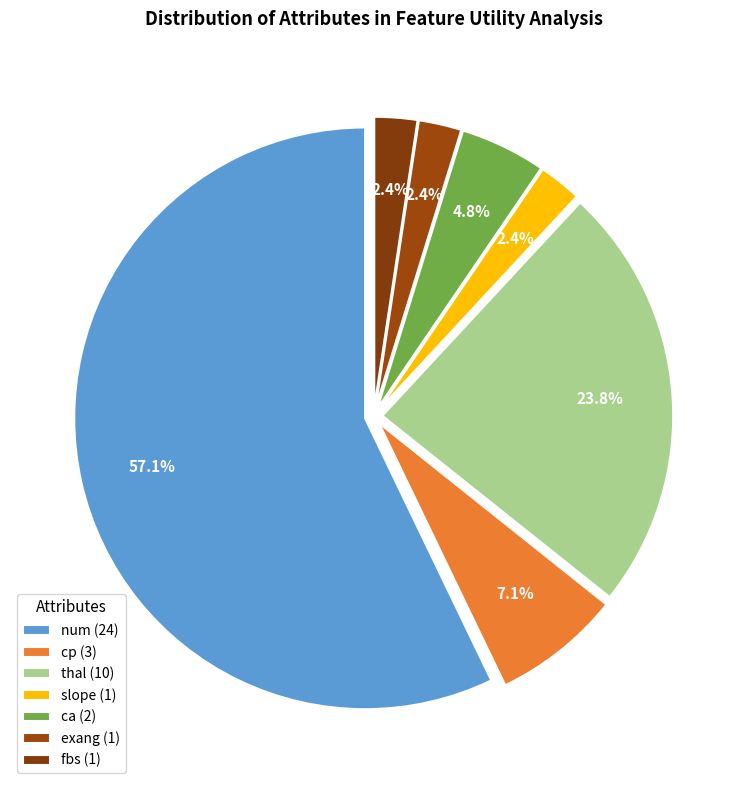

What is the change in value from num to cp?

-21